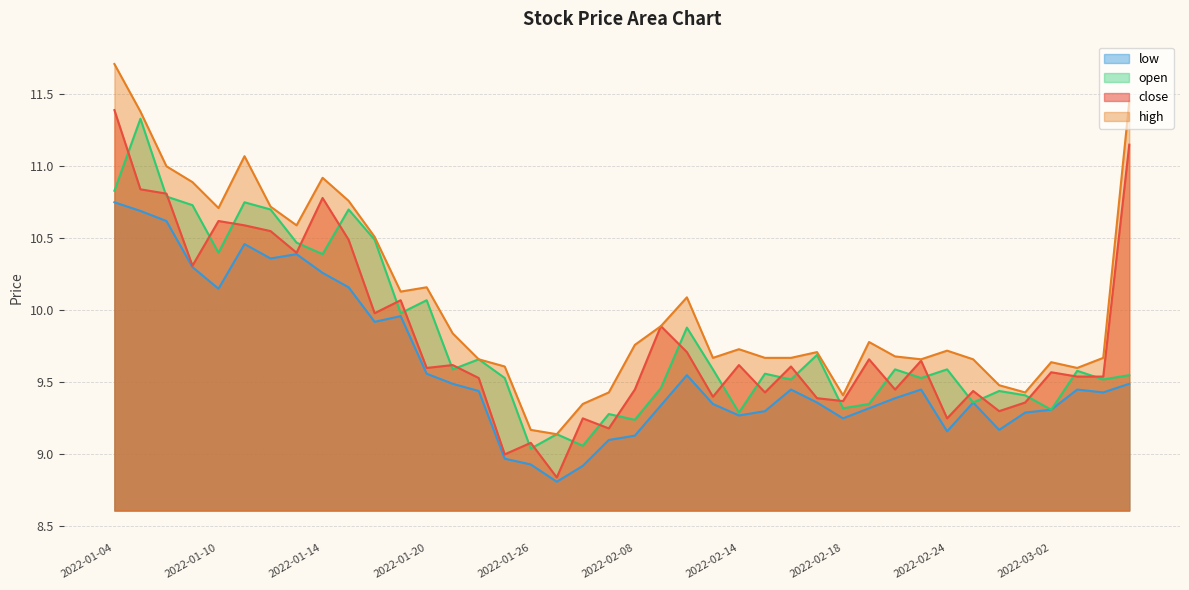

Is the value of low at 2022-01-20 greater than the value of open at 2022-02-07?

Yes